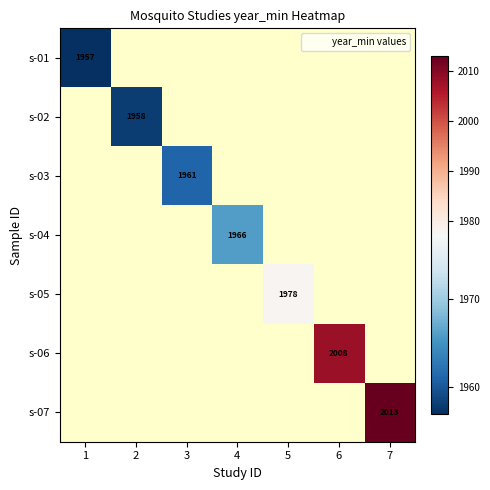

Is it true that s-02 equals 1958 at 2?

True